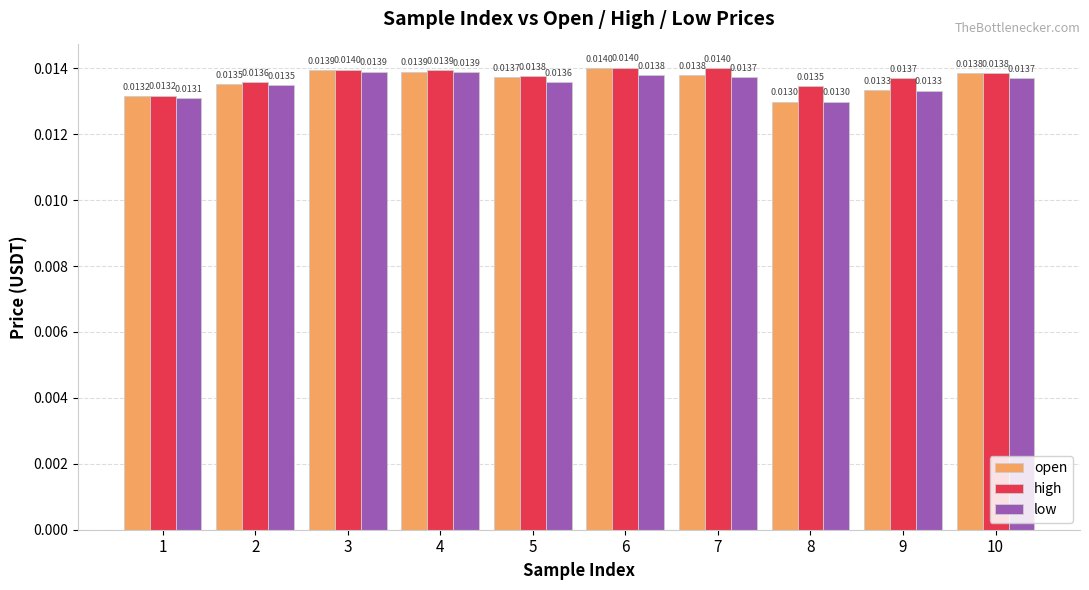

Which series has the widest spread of values?

open